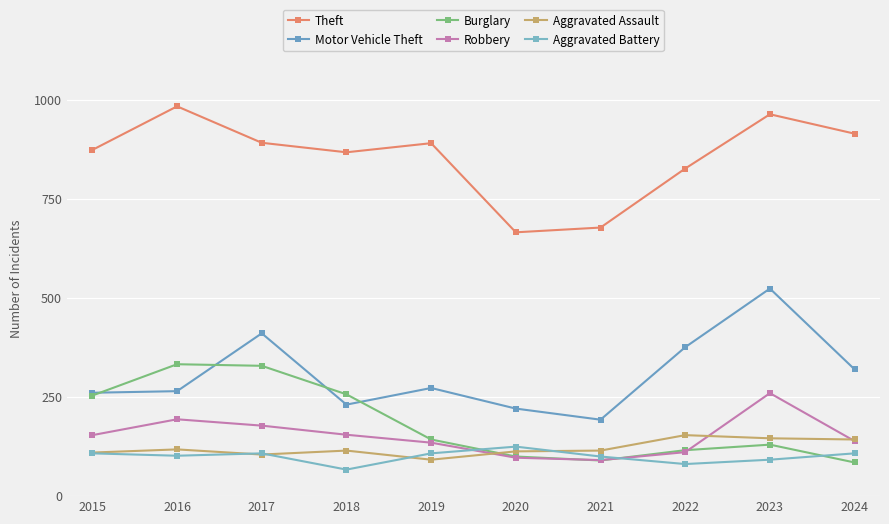

What is the value of the Robbery point at the 3rd from the left?

178